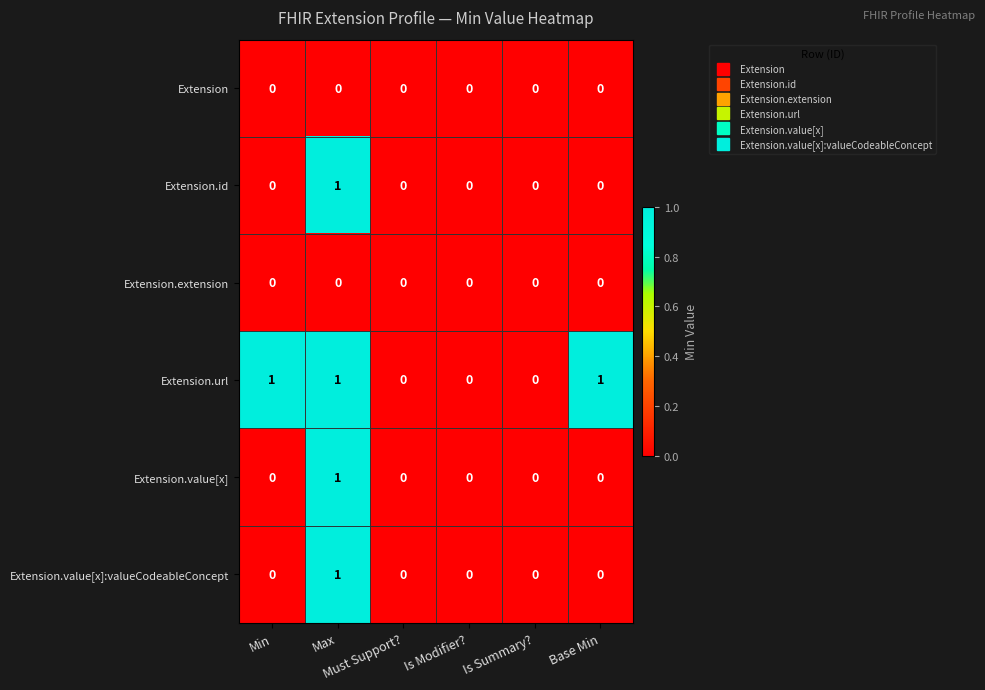

How many Extension.value[x] values are between 0 and 1?

6